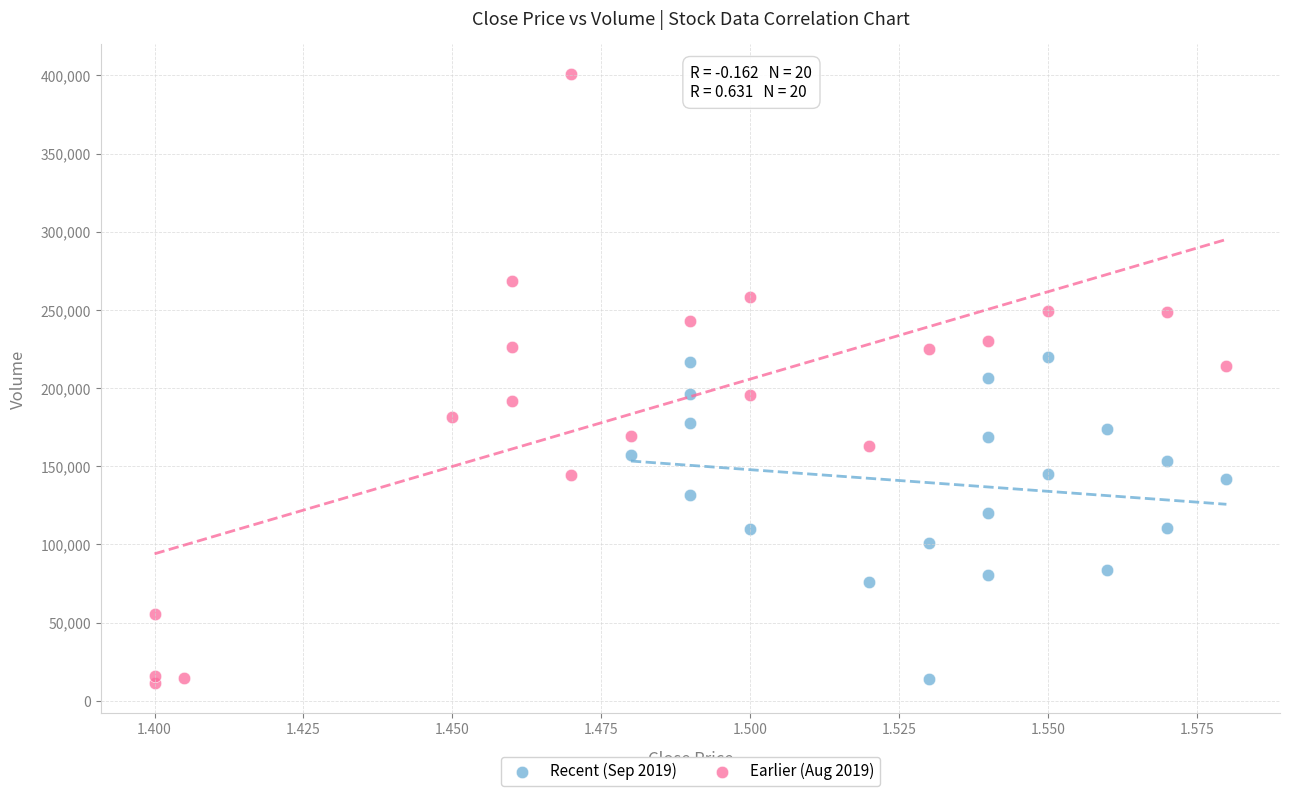

Which series reaches the maximum Y coordinate?

Earlier (Aug 2019)